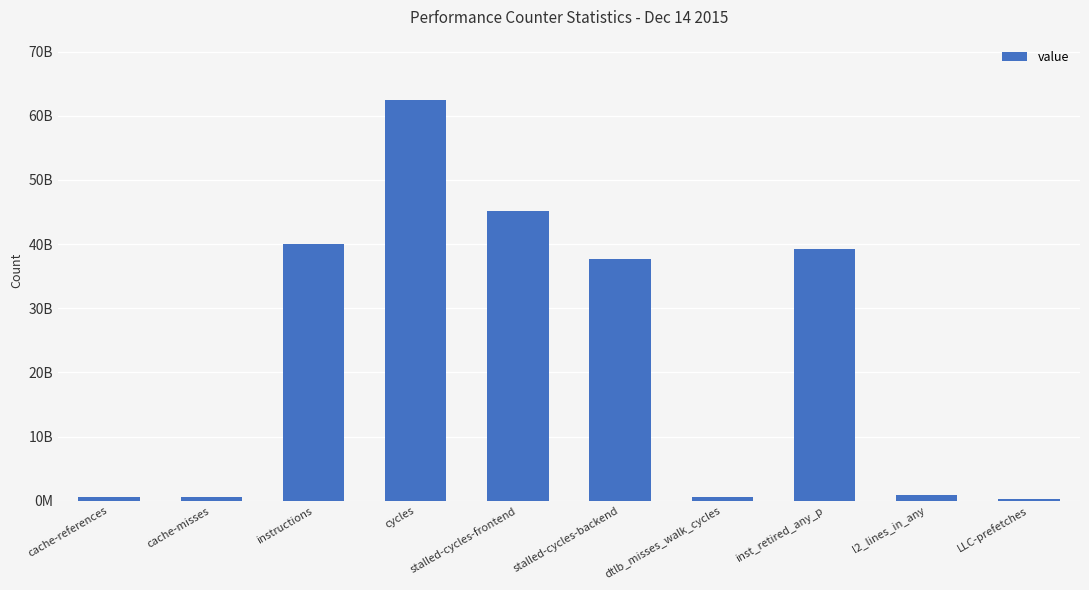

Are the bars horizontal?

No